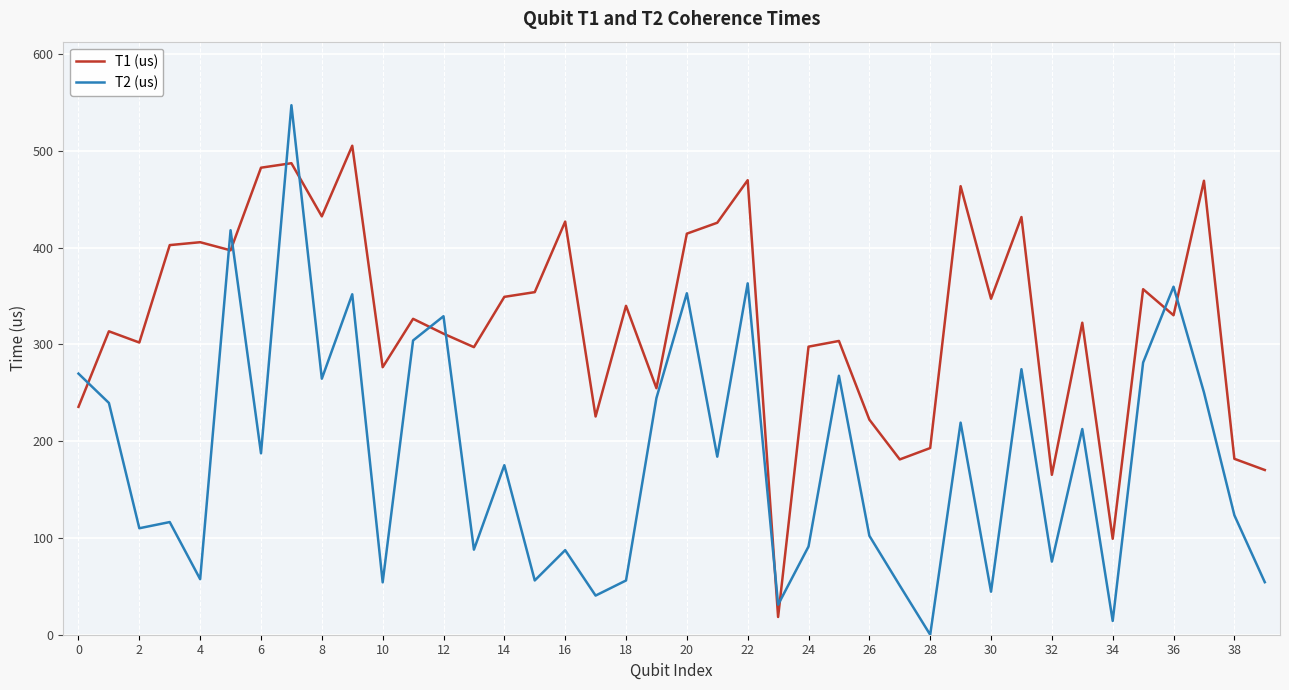

Which series has the largest total across all categories?

T1 (us)